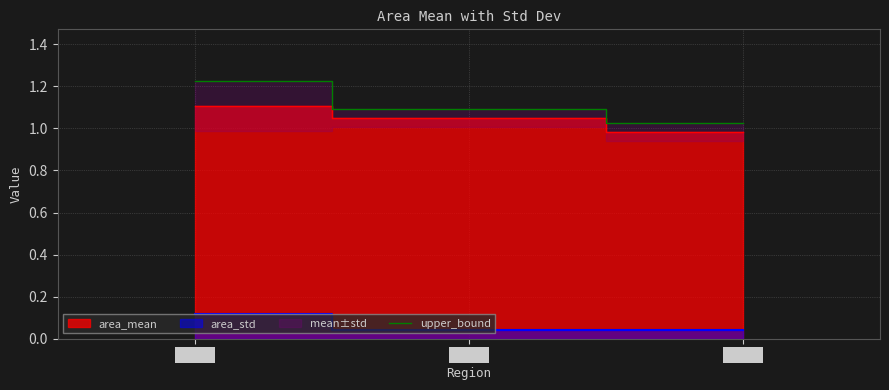

Is it true that upper_bound equals 0.7 at Coast?

False